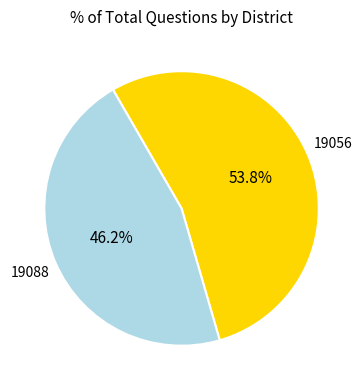

To the nearest percent, what portion does 19088 represent?

46%